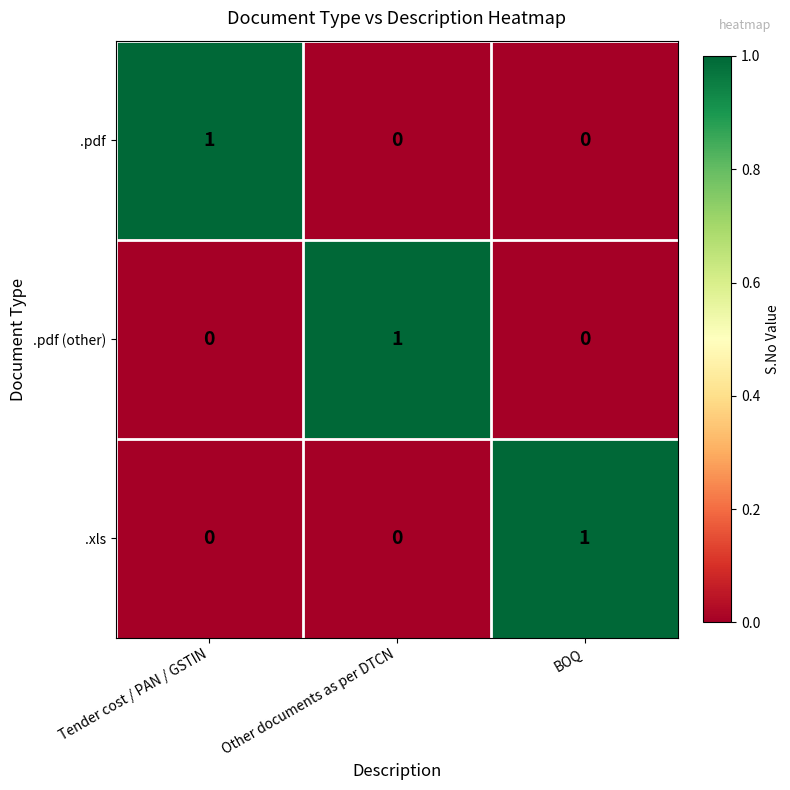

Count the .pdf values in the range 0 to 1.

3